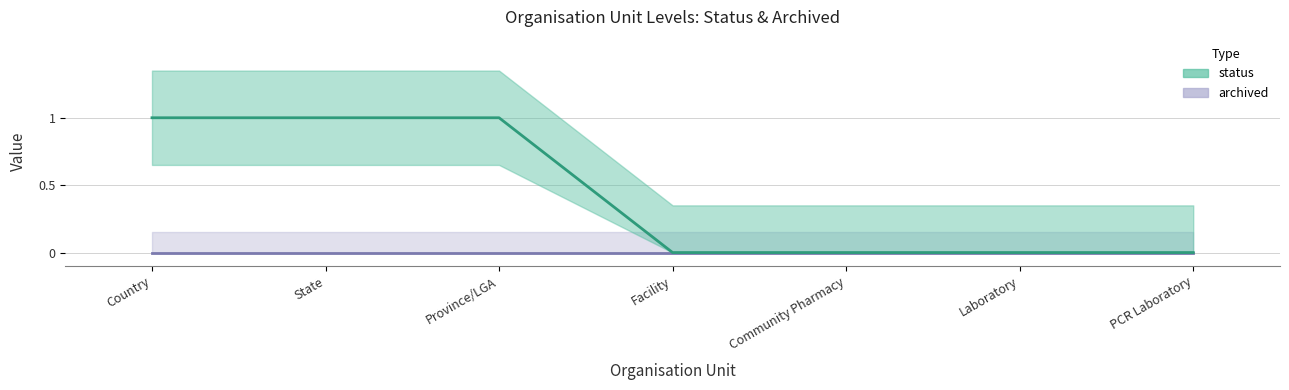

Does the chart have visible grid lines?

Yes